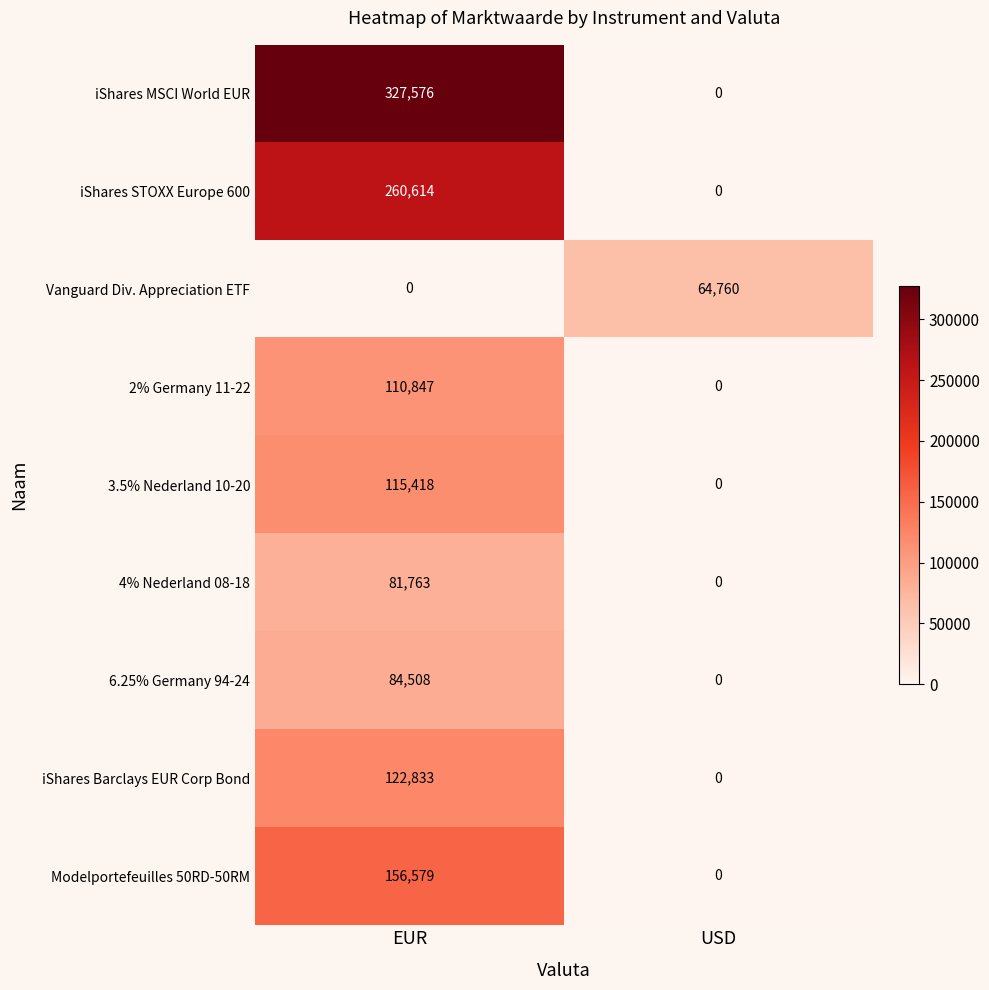

What is the maximum value shown in the chart?

327576